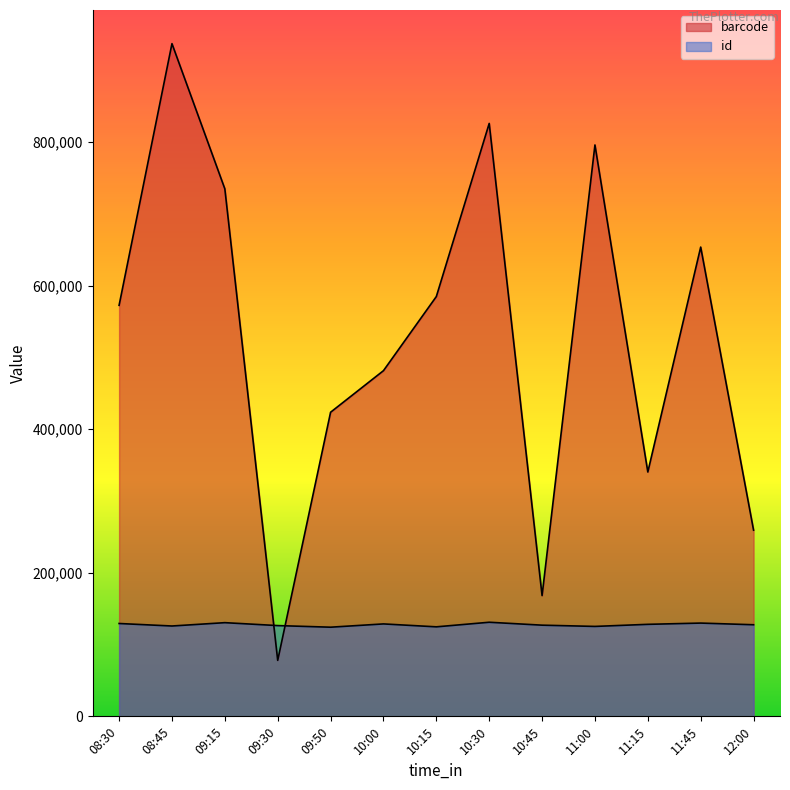

Which series changed the most between 10:15 and 09:15?

barcode